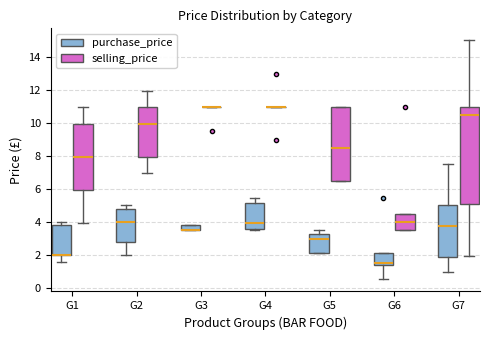

Where does the upper whisker of the box for G1 (selling_price) end on the y-axis? The values are not printed on the chart, so give them approximately, as read against the axis.

11.0